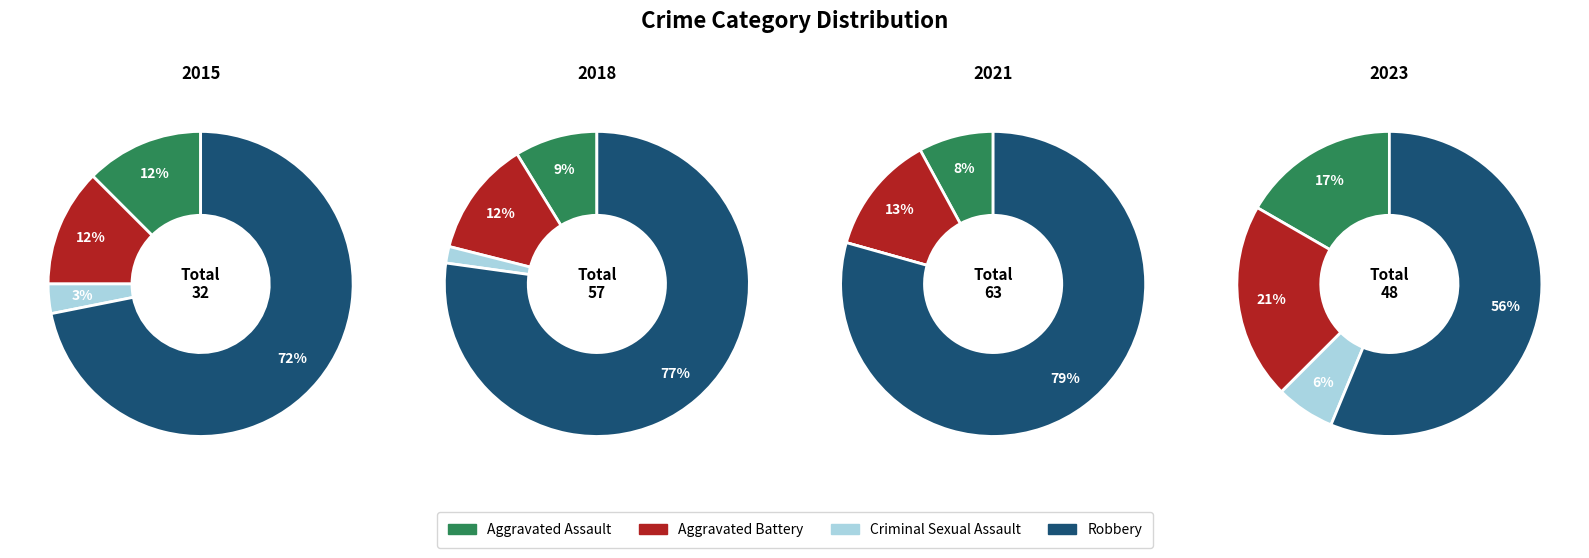

To the nearest percent, what is the combined percentage of Criminal Sexual Assault and 4?

14%